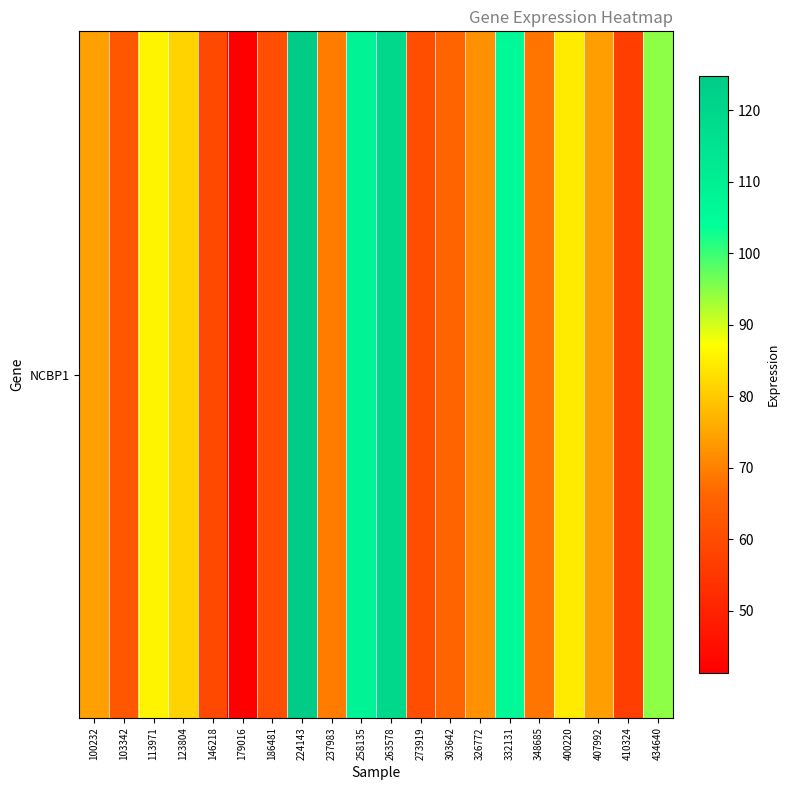

List the labels in order of value, smallest first.

179016, 410324, 146218, 273919, 186481, 103342, 303642, 348685, 237983, 326772, 407992, 100232, 123804, 400220, 113971, 434640, 332131, 258135, 263578, 224143